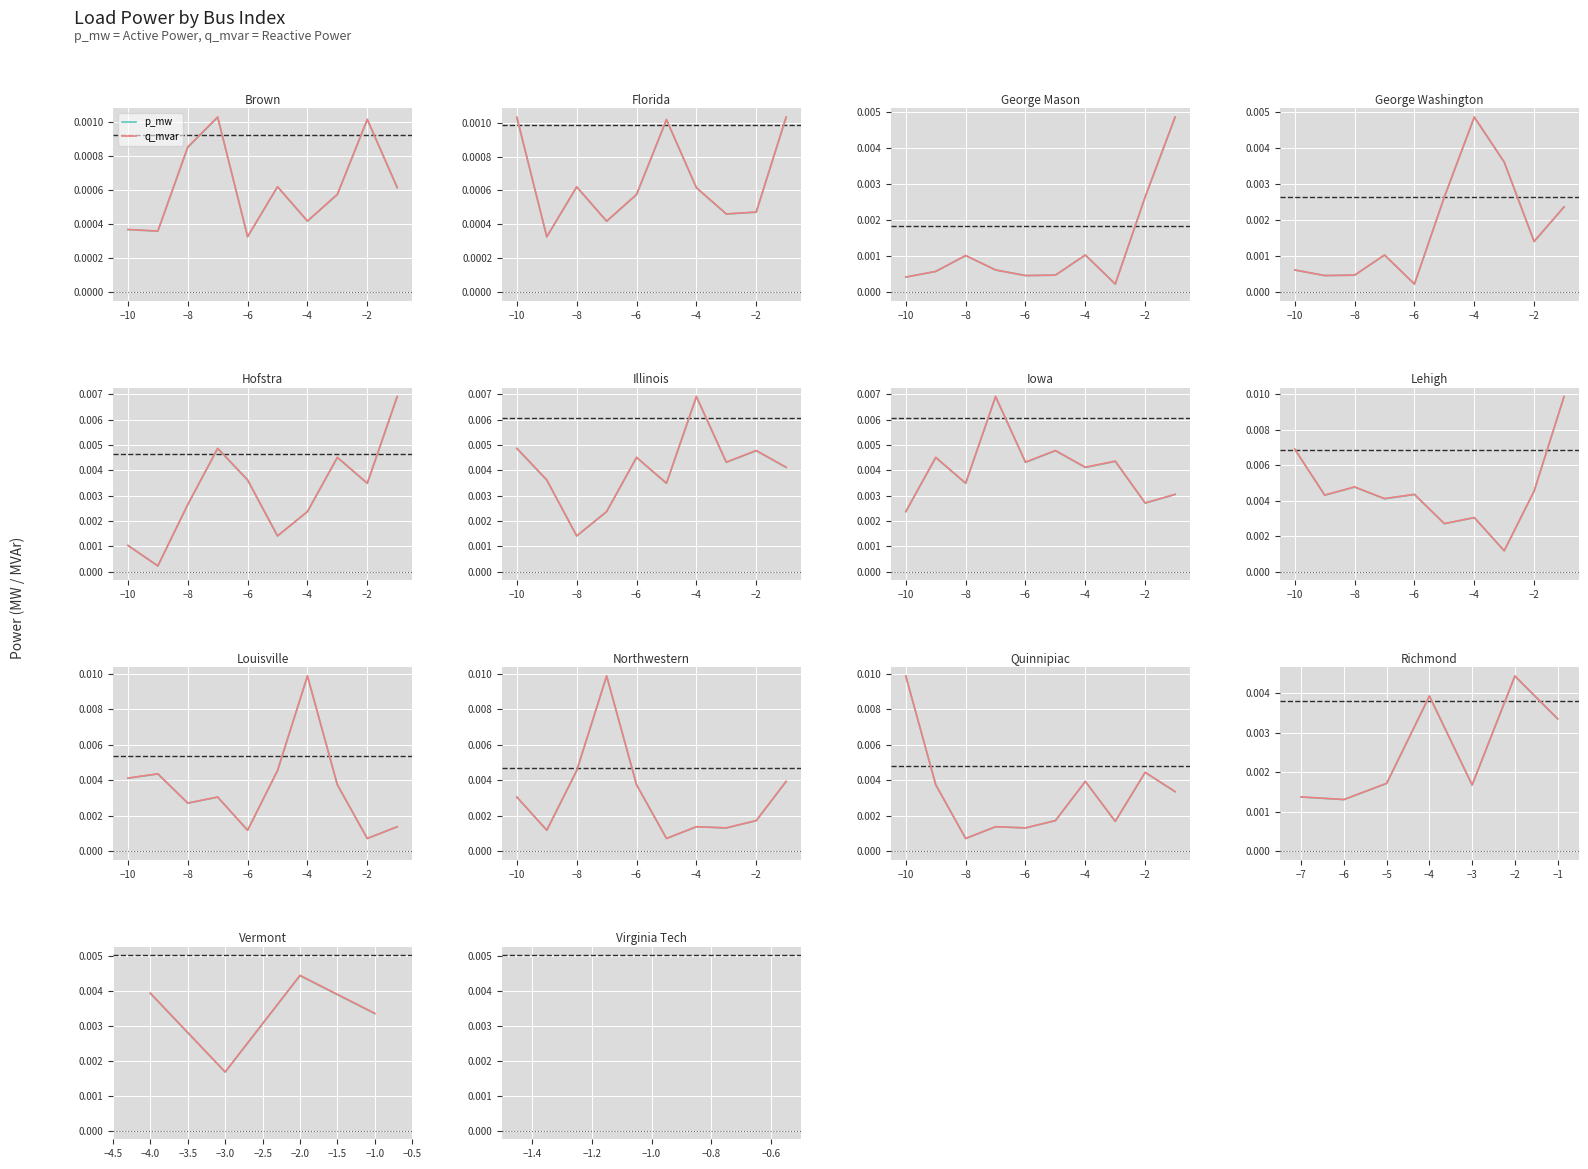

True or false: q_mvar and p_mw intersect in this chart.

False